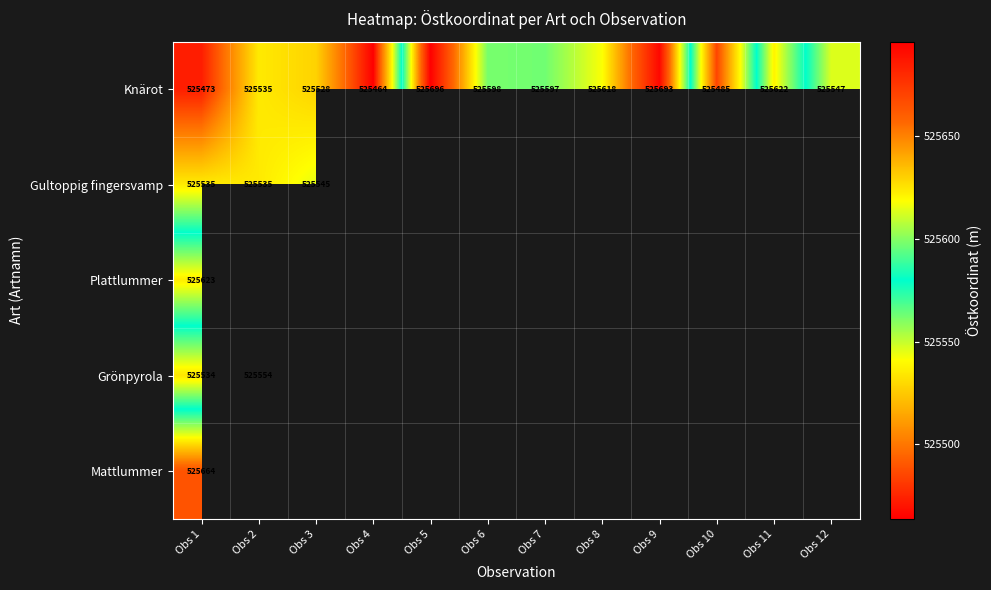

Where does the Knärot series first go above 525596?

Obs 5